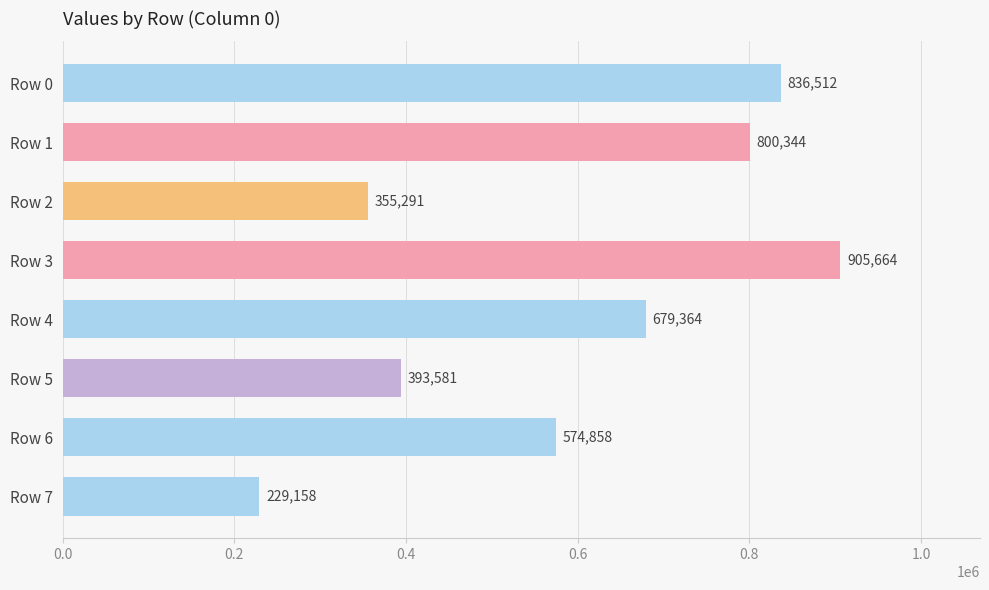

What is the smallest value displayed?

229158